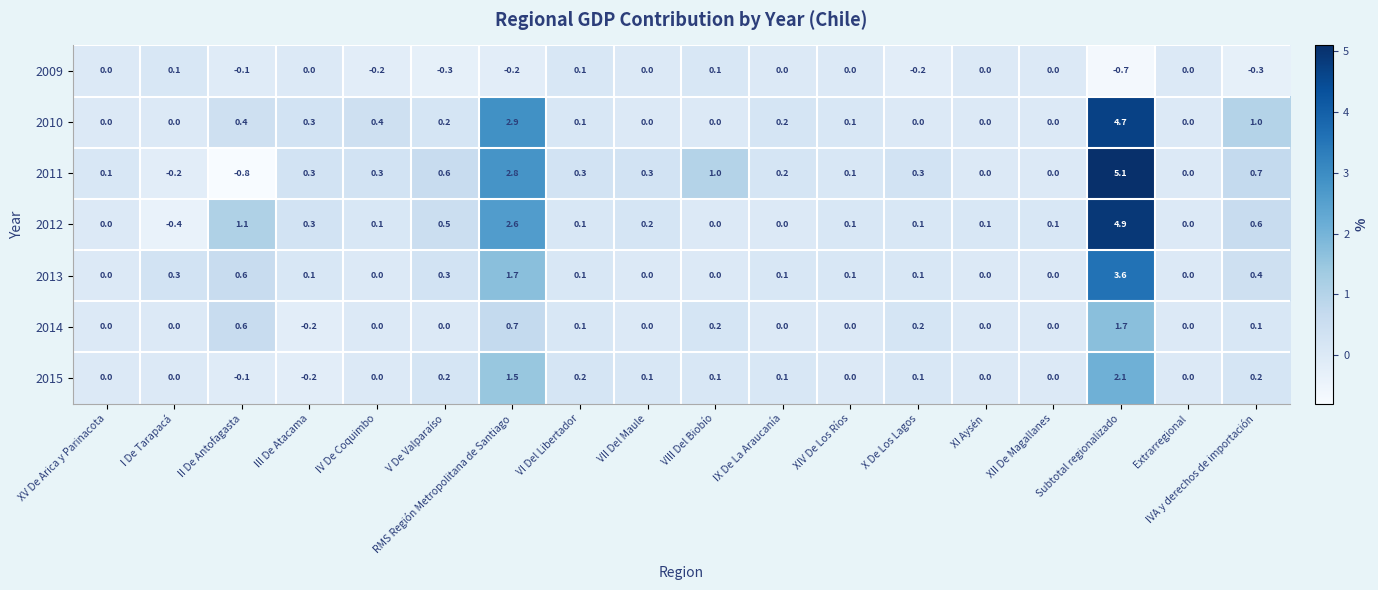

Rank the series by their maximum value, from highest to lowest.

2011, 2012, 2010, 2013, 2015, 2014, 2009